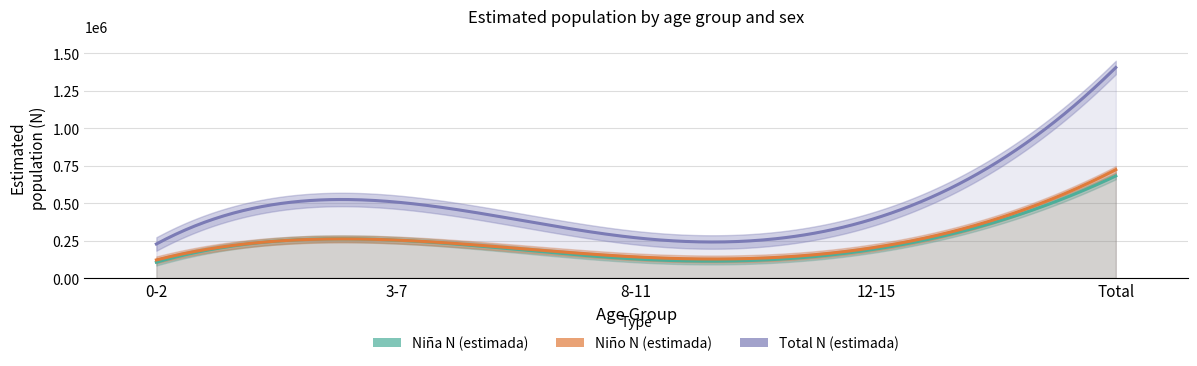

What is the label of the 1st point from the left?

0-2